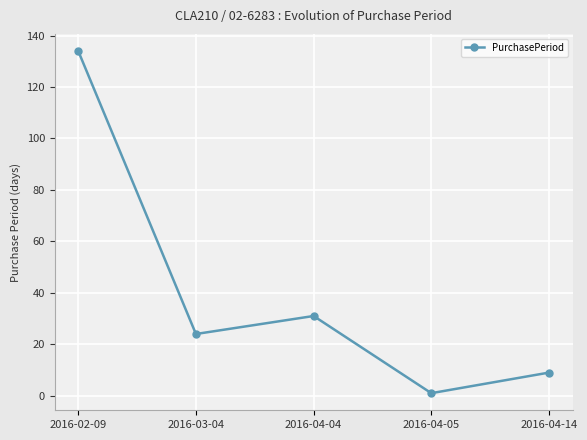

What is the change in value from 2016-03-04 to 2016-04-14?

-15